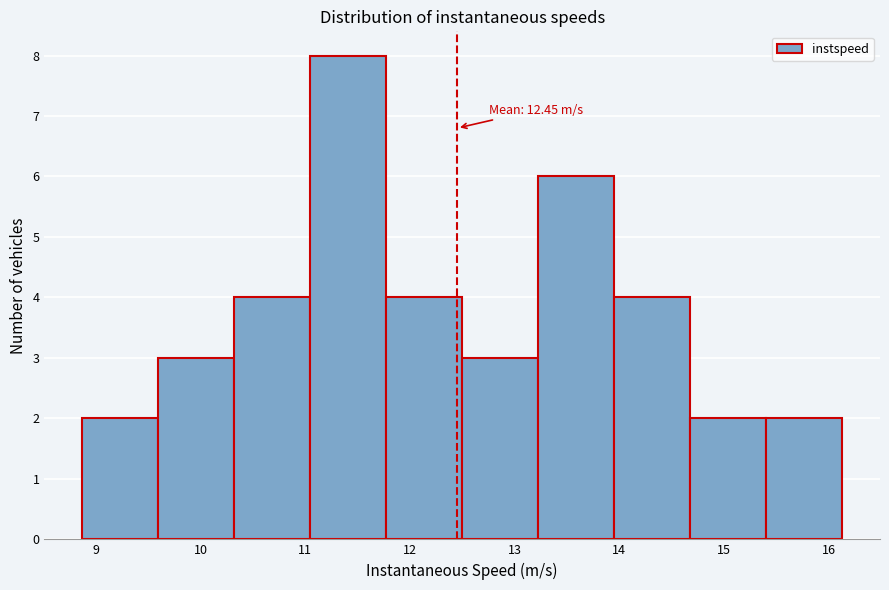

Which range on the x-axis has the tallest bar?

11.0 to 11.8